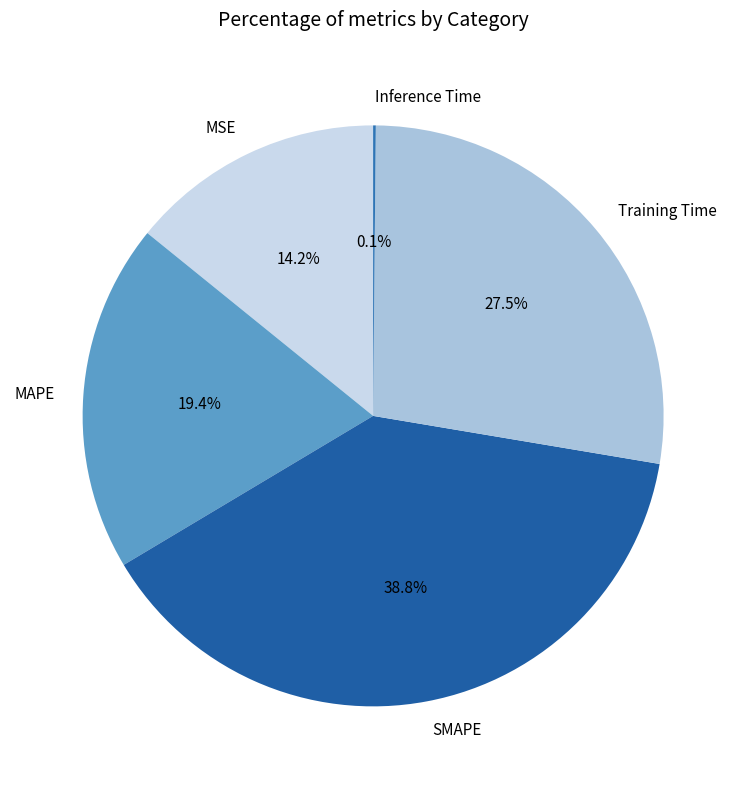

Which category has the biggest portion of the pie?

SMAPE